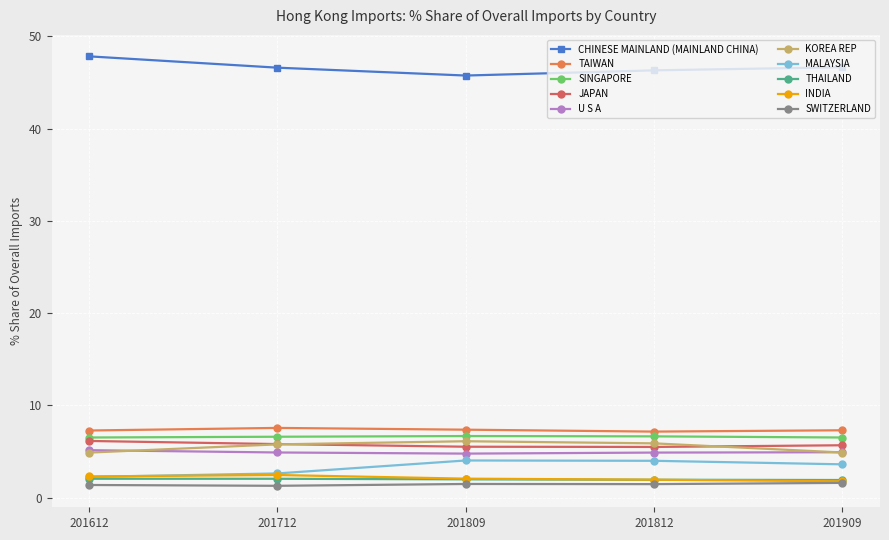

Is the value of KOREA REP at 201809 greater than the value of SWITZERLAND at 201909?

Yes